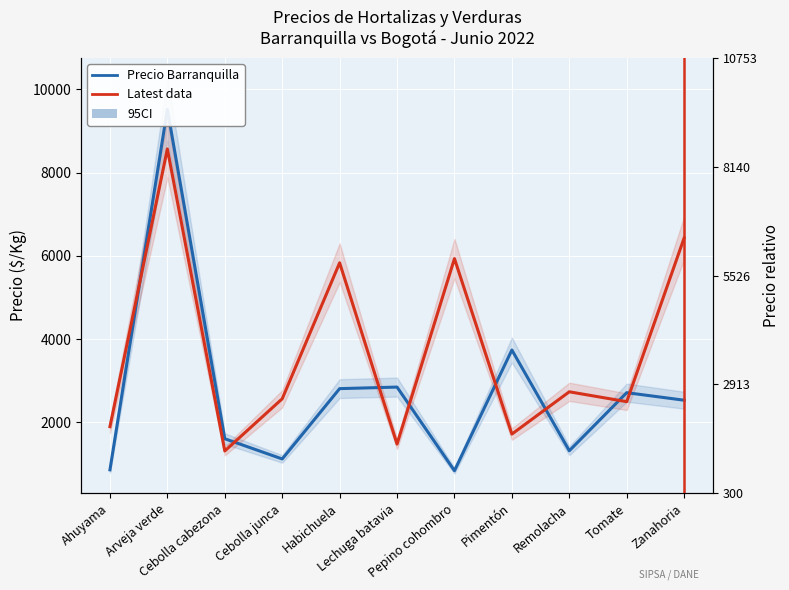

At Arveja verde, list the series in order from smallest to largest.

Precio Bogotá, Precio Barranquilla